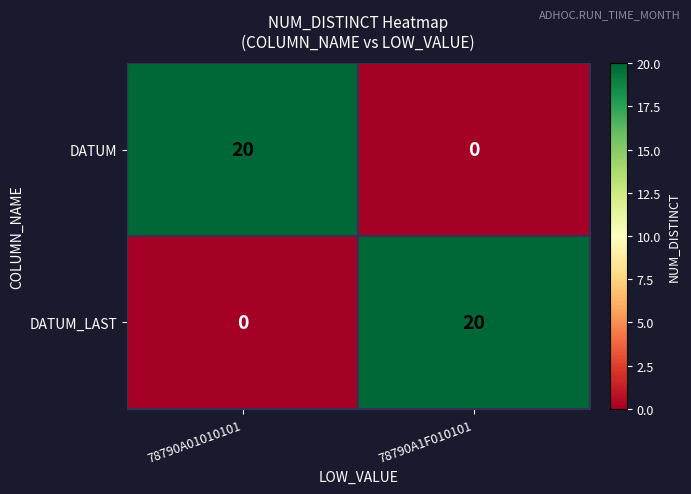

Is it true that DATUM equals 0 at 78790A1F010101?

True